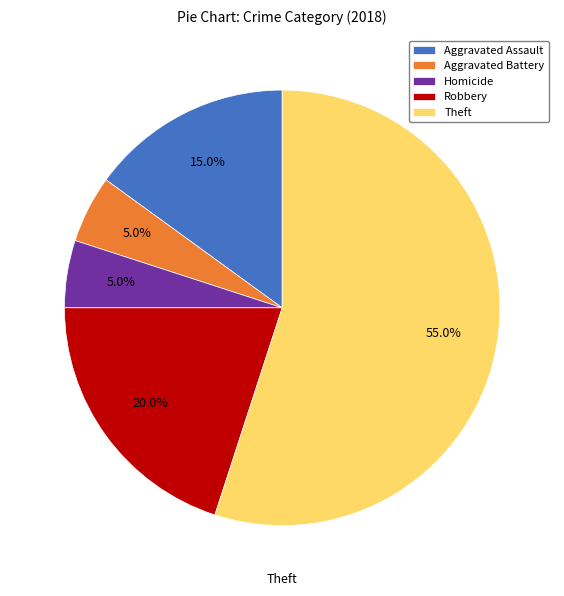

Which slice represents more than half of the pie?

Theft